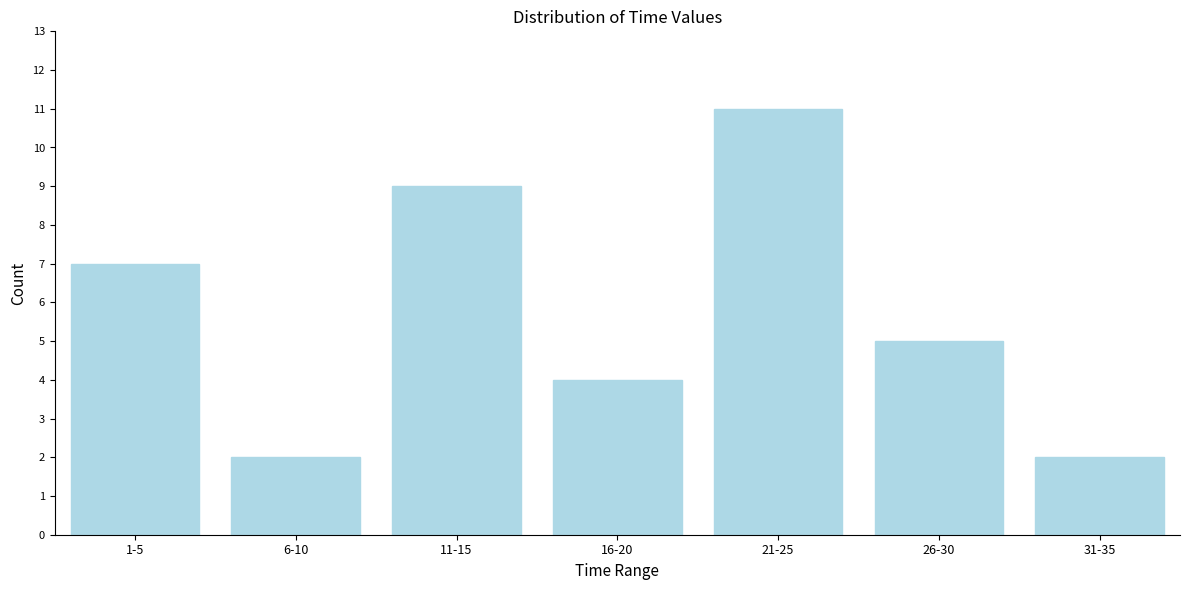

Reading left to right, what are all the values shown in this chart?

7	2	9	4	11	5	2